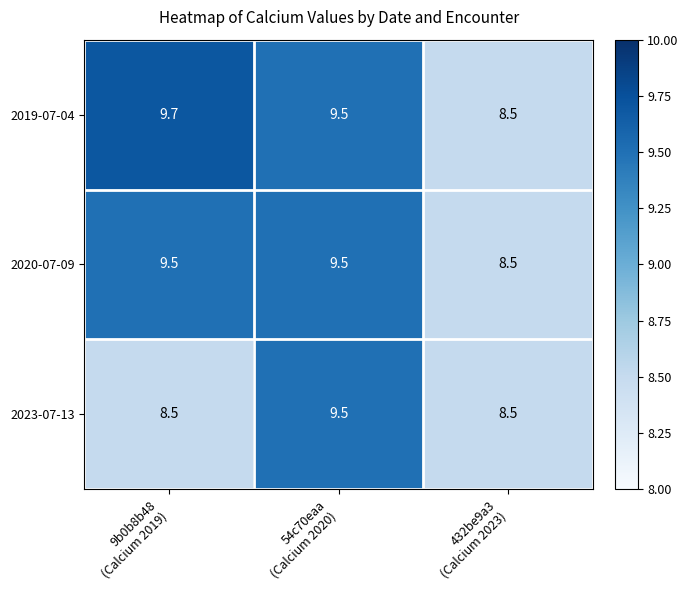

Reading left to right, transcribe all the data shown in this chart.

2019-07-04: 9.7	9.5	8.5
2020-07-09: 9.5	9.5	8.5
2023-07-13: 8.5	9.5	8.5